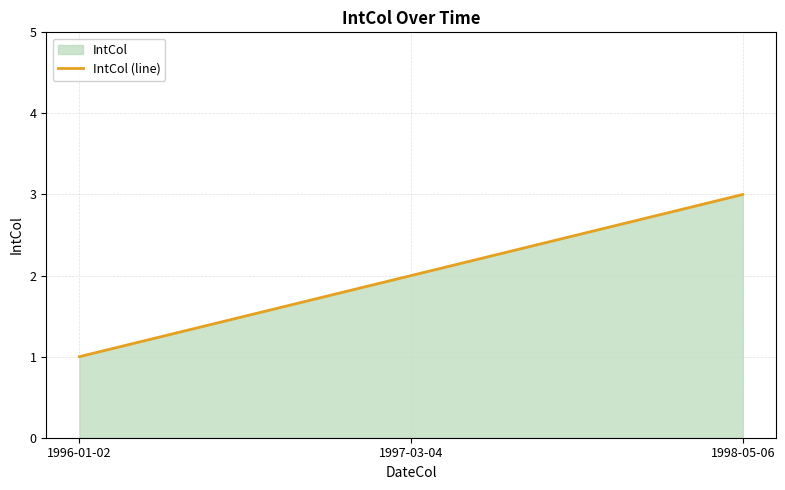

What is the change in value from 1996-01-02 to 1997-03-04?

+1